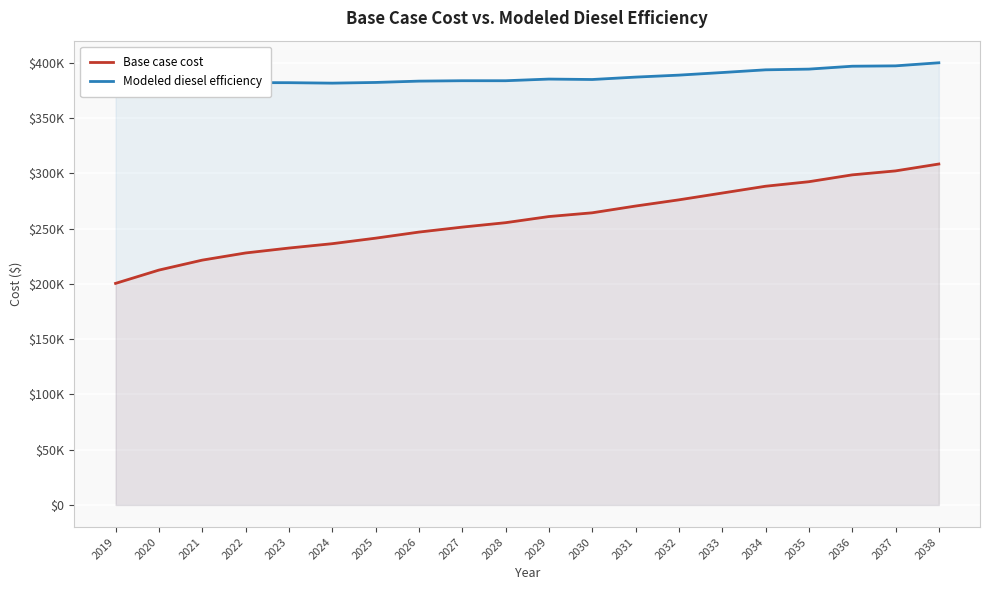

How many values in the Base case cost series are below 261031?

10